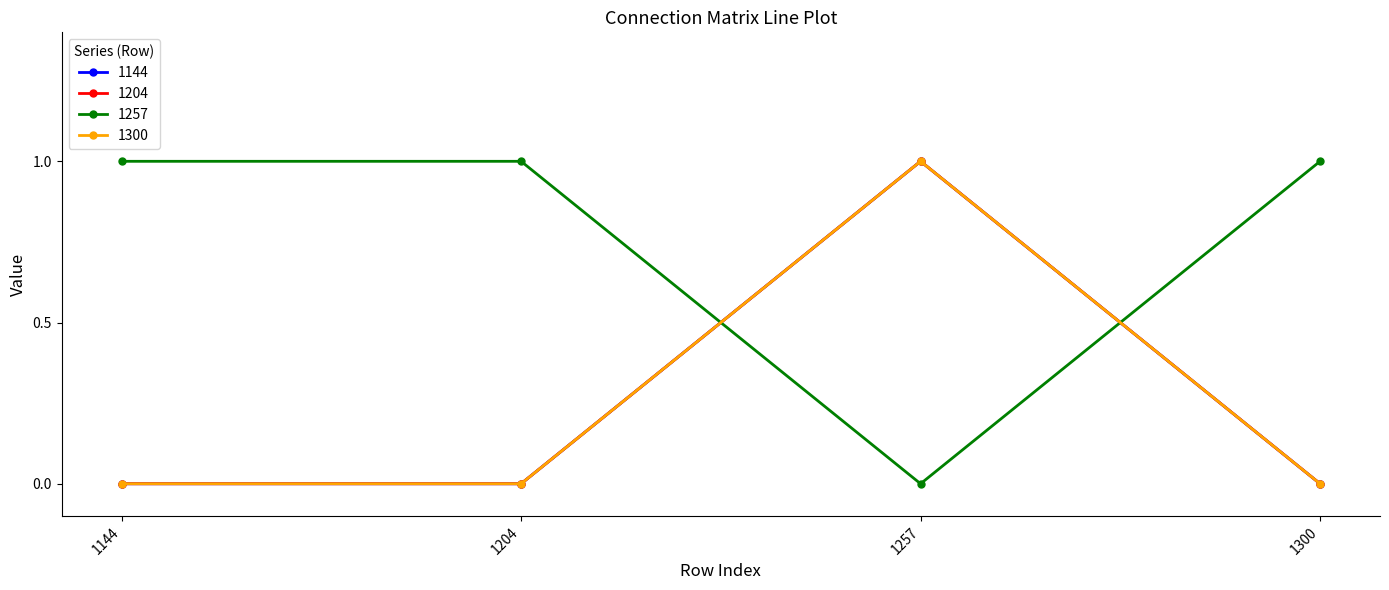

In 1300, how many points are higher than both neighbors (excluding endpoints)?

1